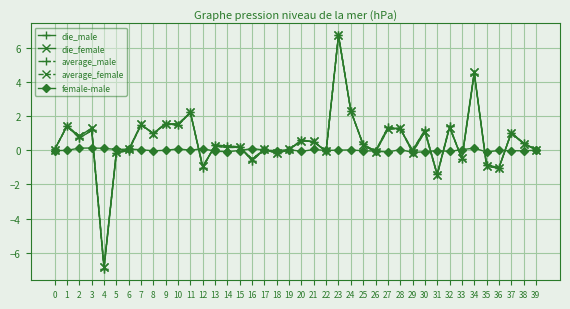

Where is the first local minimum for die_female?

2